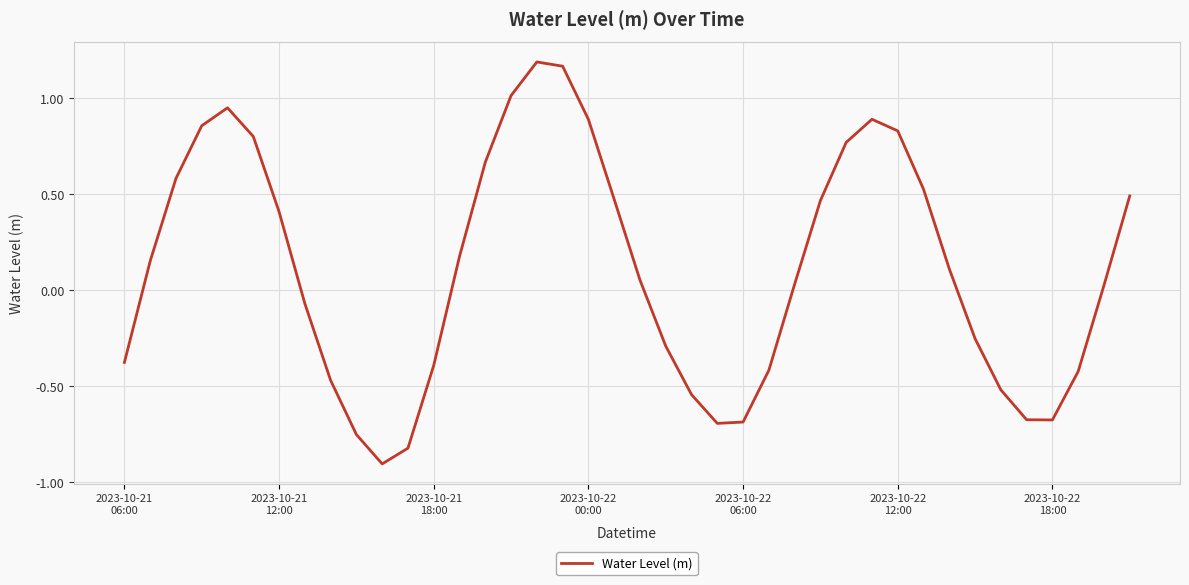

What is the minimum value shown in the chart?

-0.9